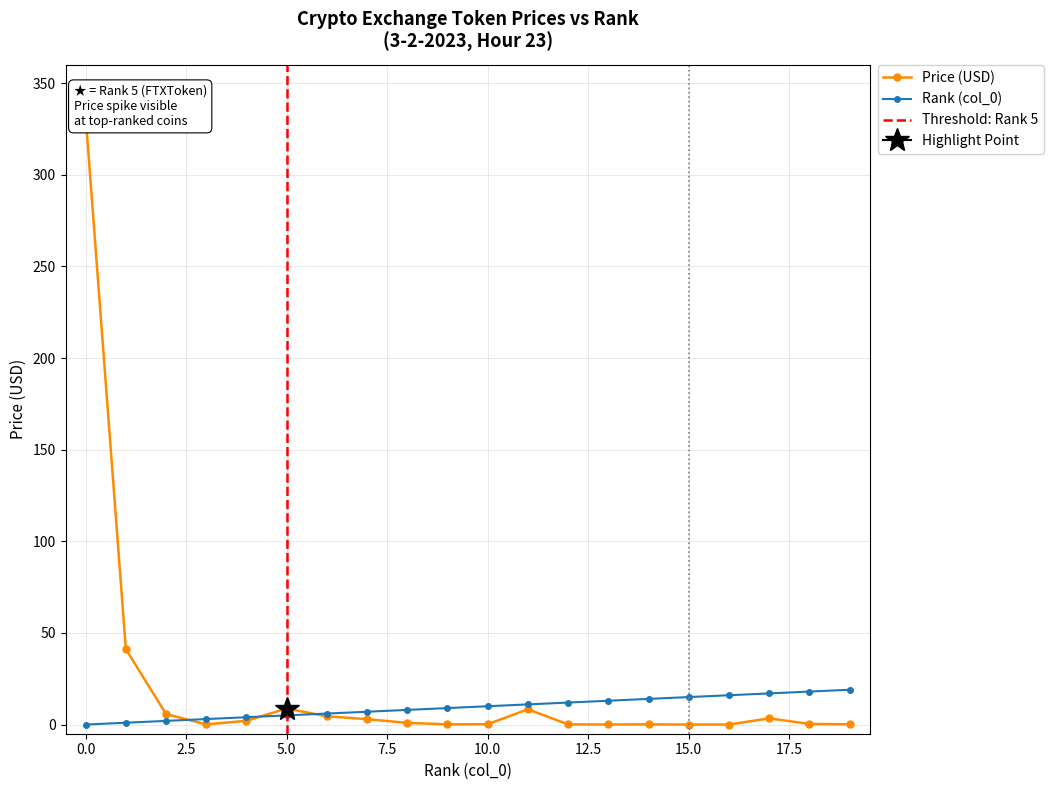

The value of col_0 at GateToken is 6.0. True or false?

True